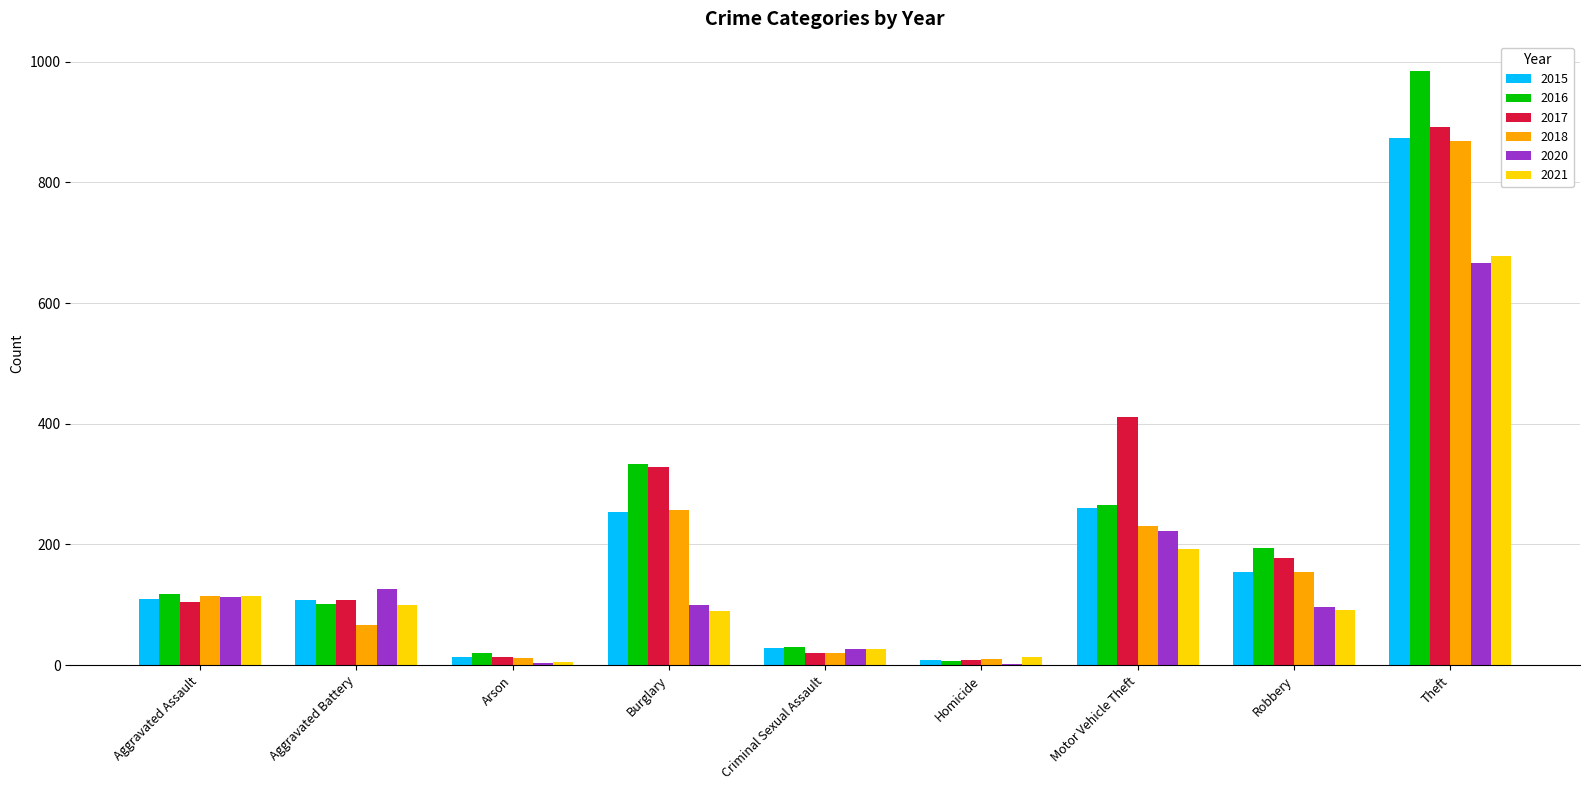

The value of 2015 at Burglary is 144. True or false?

False